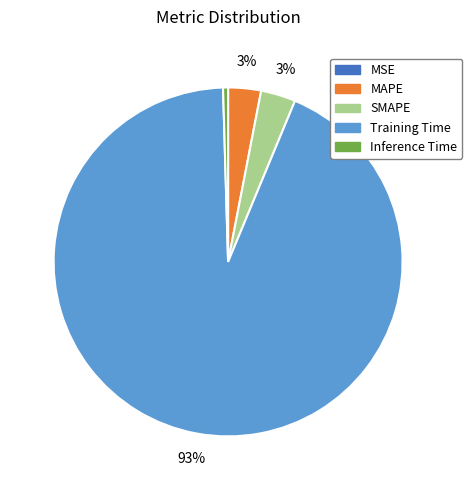

Is it true that Training Time is 93% of the pie?

True